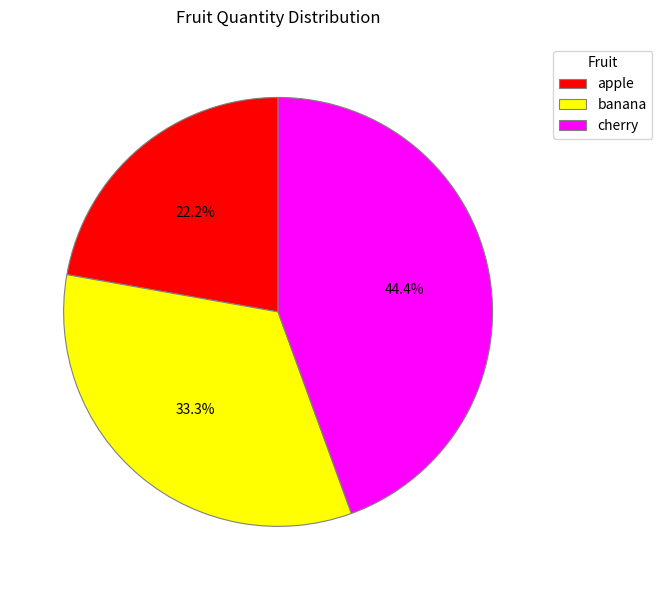

Which category has the biggest portion of the pie?

cherry